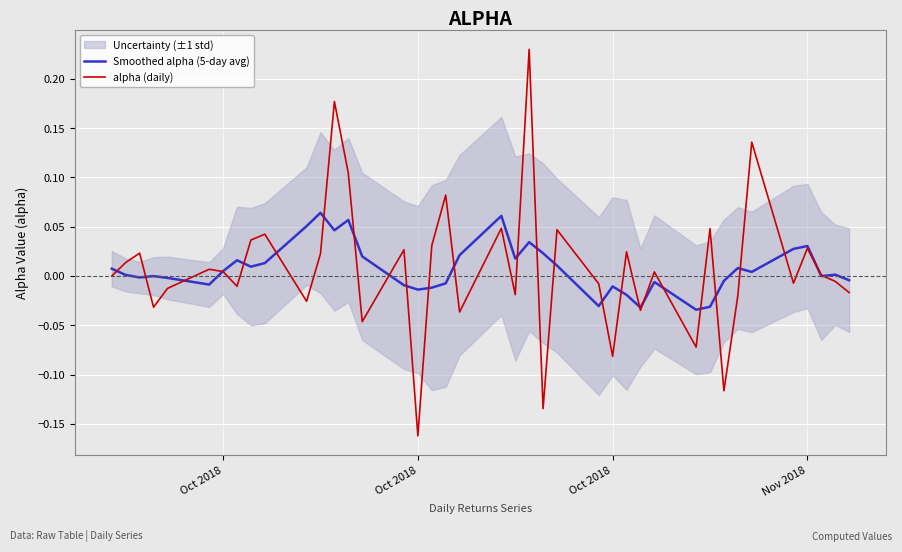

Rank the series by their maximum value, from lowest to highest.

Smoothed alpha (5-day avg), alpha (daily)